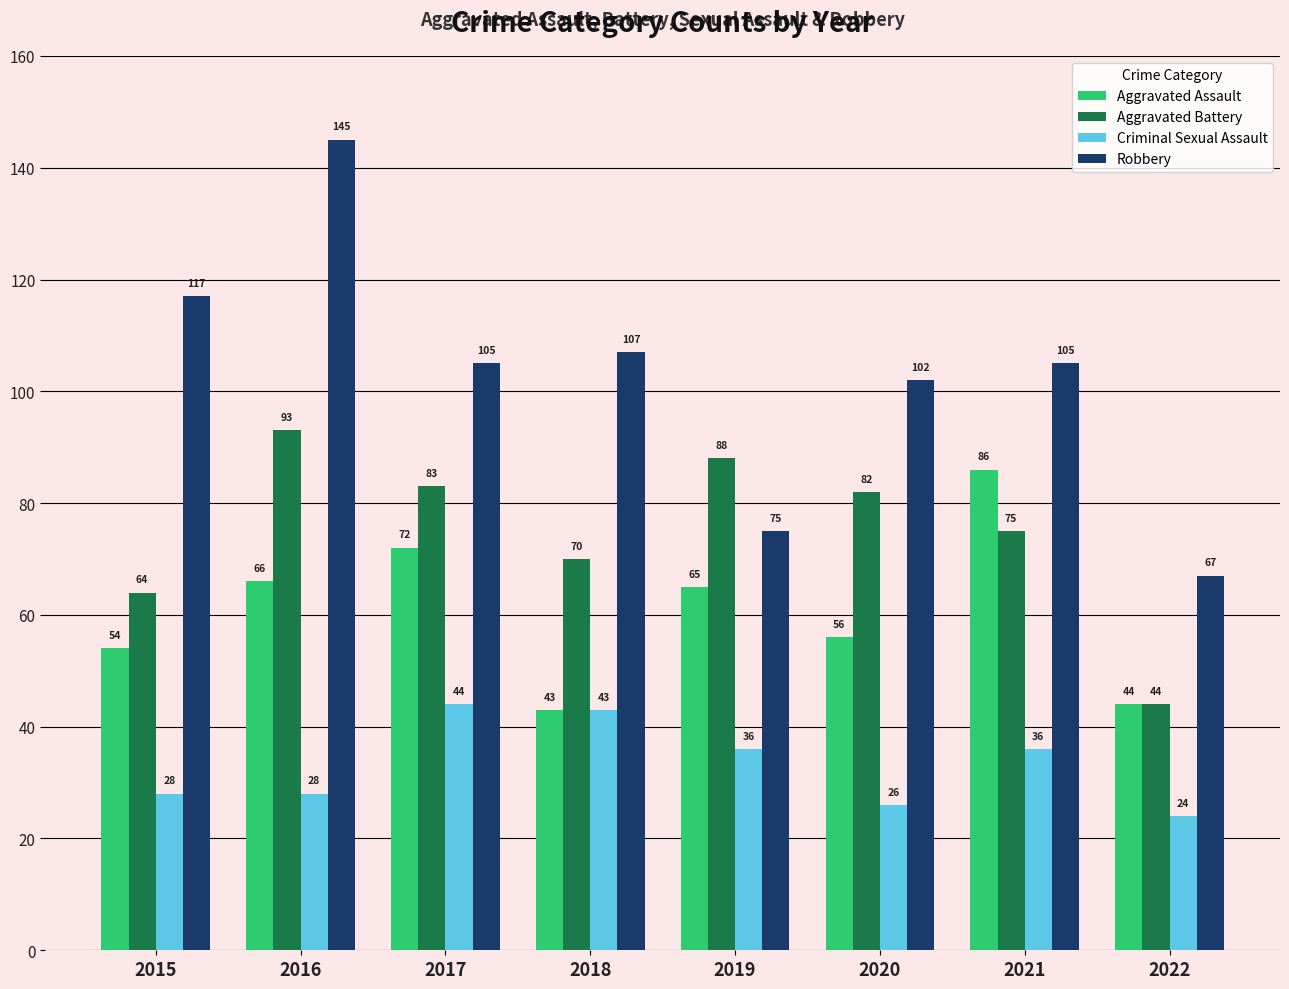

At 2020, list the series in order from largest to smallest.

Robbery, Aggravated Battery, Aggravated Assault, Criminal Sexual Assault